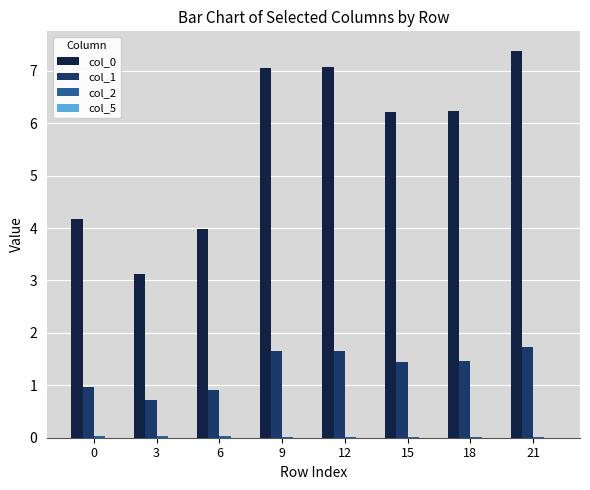

How many data points does each series have?

8